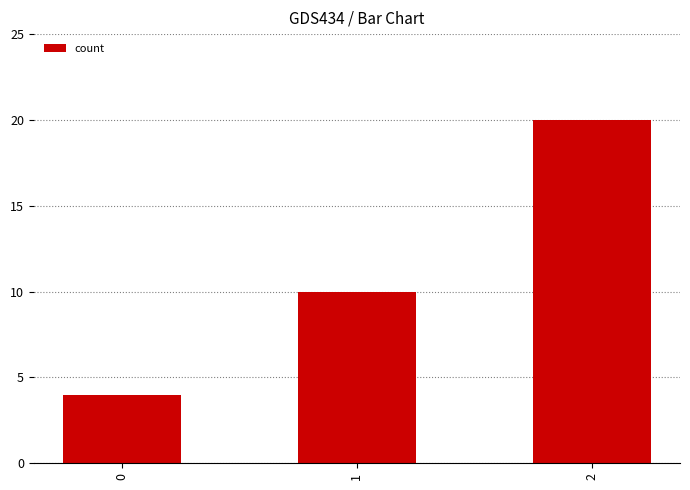

Which label corresponds to the largest value in the chart?

2